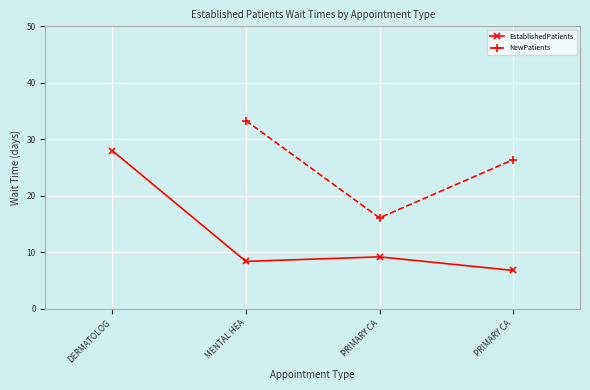

How many data points in EstablishedPatients are less than 9?

2